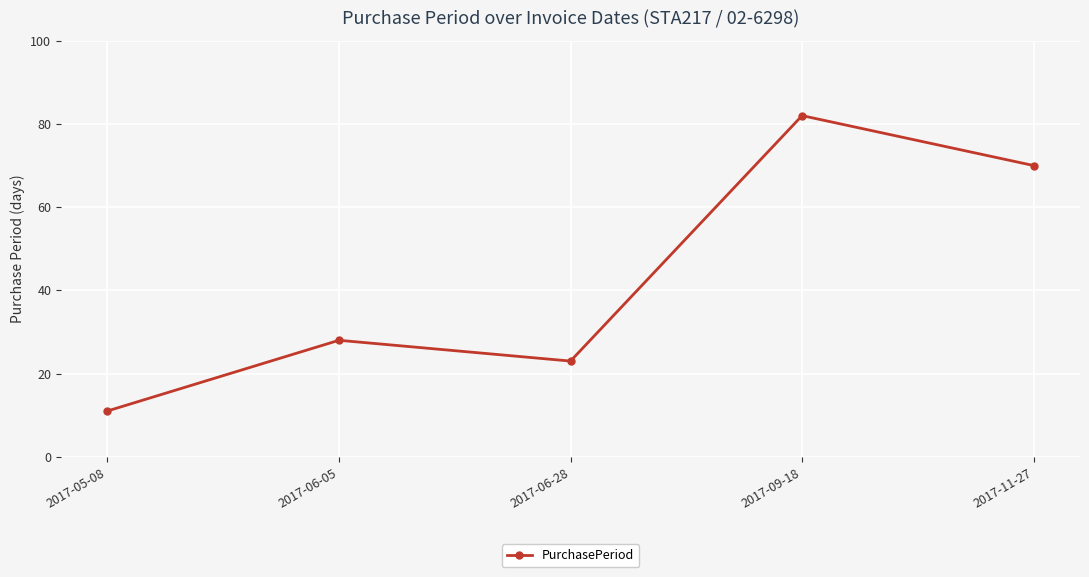

The chart shows a value of 82 at 2017-09-18. True or false?

True